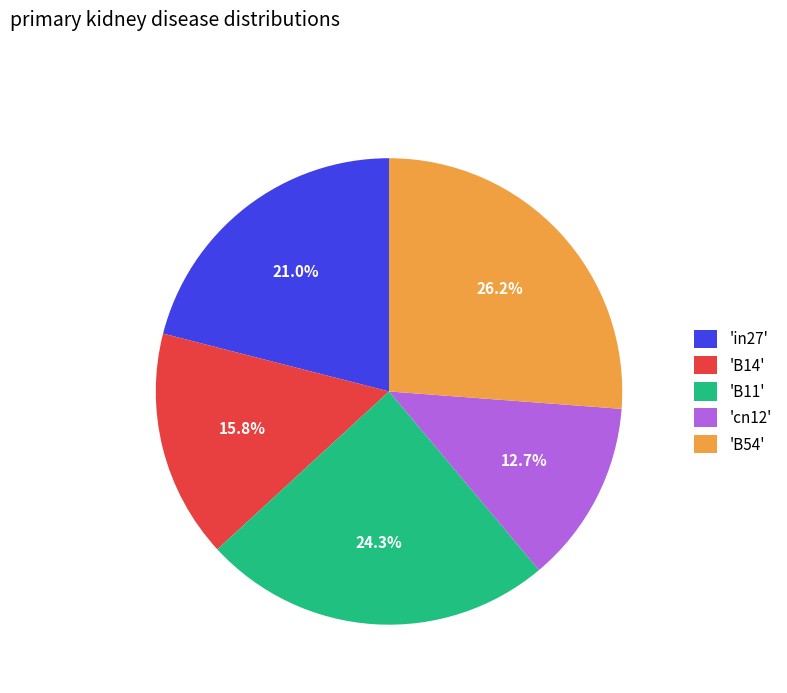

What is the smallest slice in the pie chart?

'cn12'